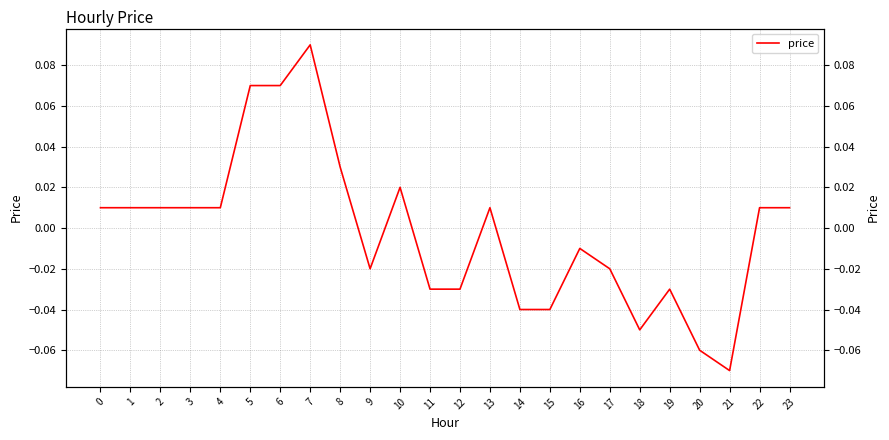

Rank the categories by value from highest to lowest.

7, 5, 6, 8, 10, 0, 1, 2, 3, 4, 13, 22, 23, 16, 9, 17, 11, 12, 19, 14, 15, 18, 20, 21